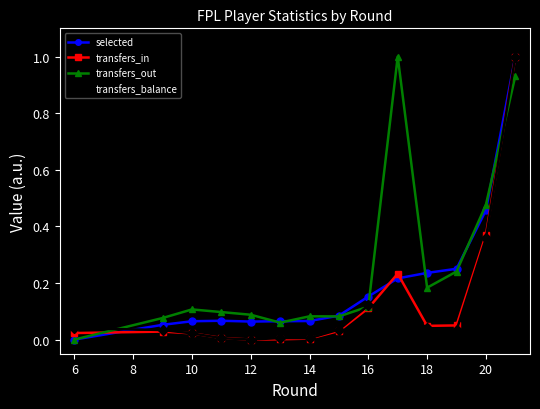

Which series ends up on top after the final intersection of transfers_in and transfers_out?

transfers_in